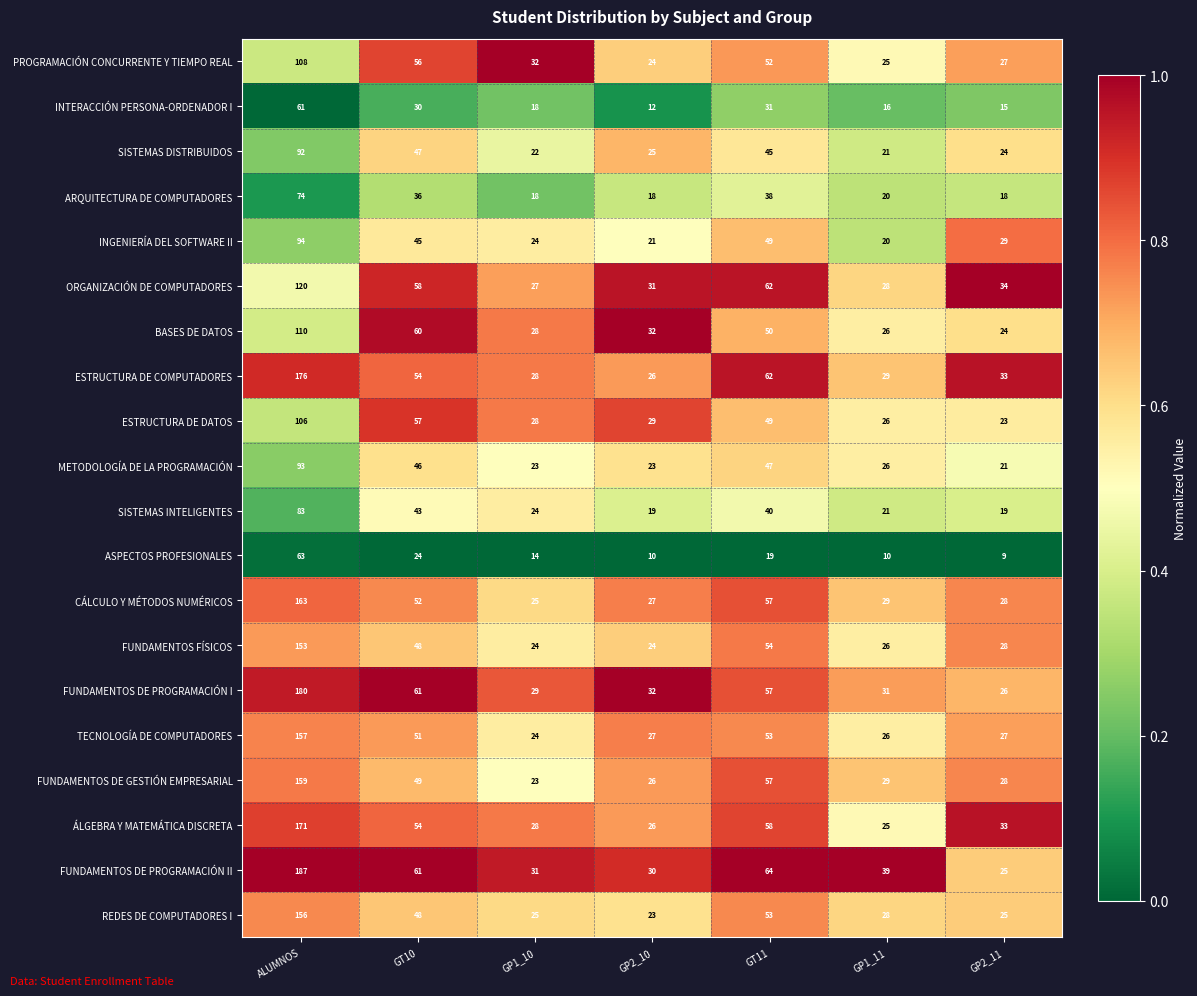

The value of SISTEMAS DISTRIBUIDOS at GP1_10 is 22. True or false?

True